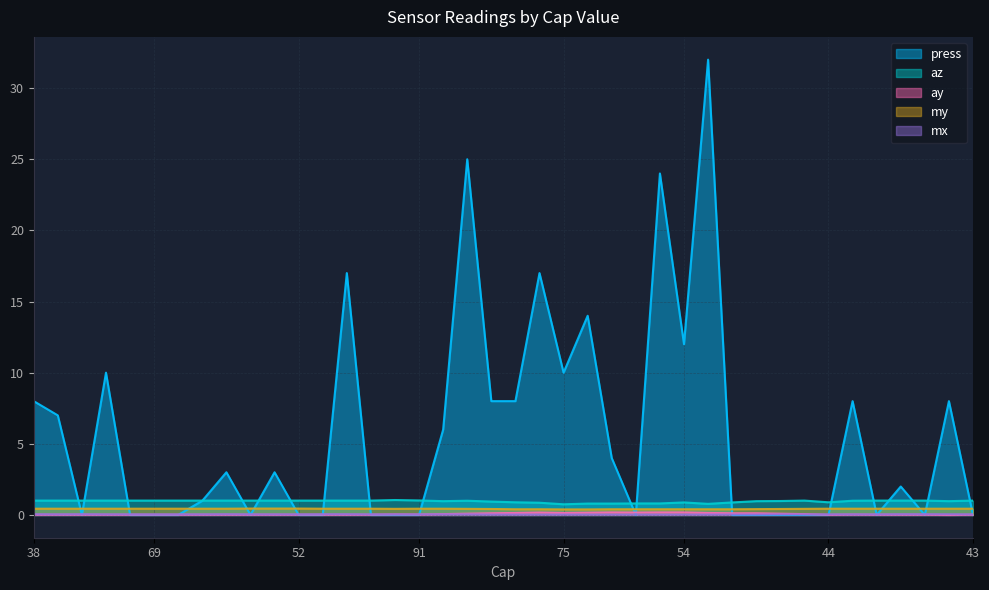

Which series ends up on top after the final intersection of my and press?

my